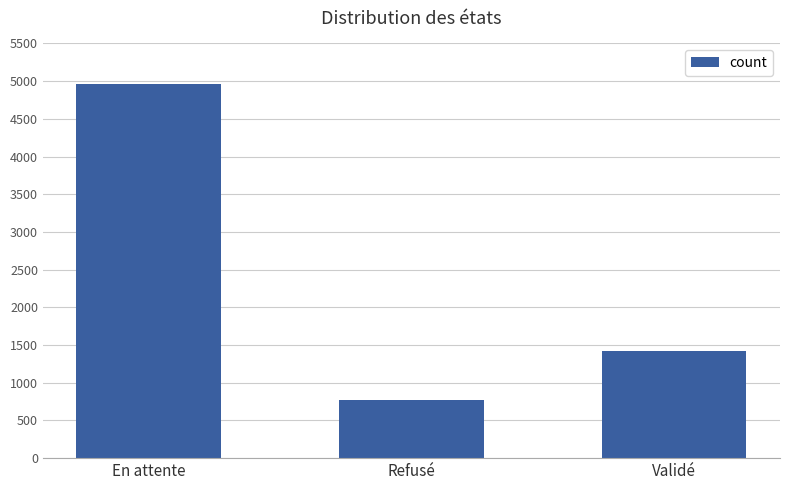

The chart shows a value of 1421 at Validé. True or false?

True